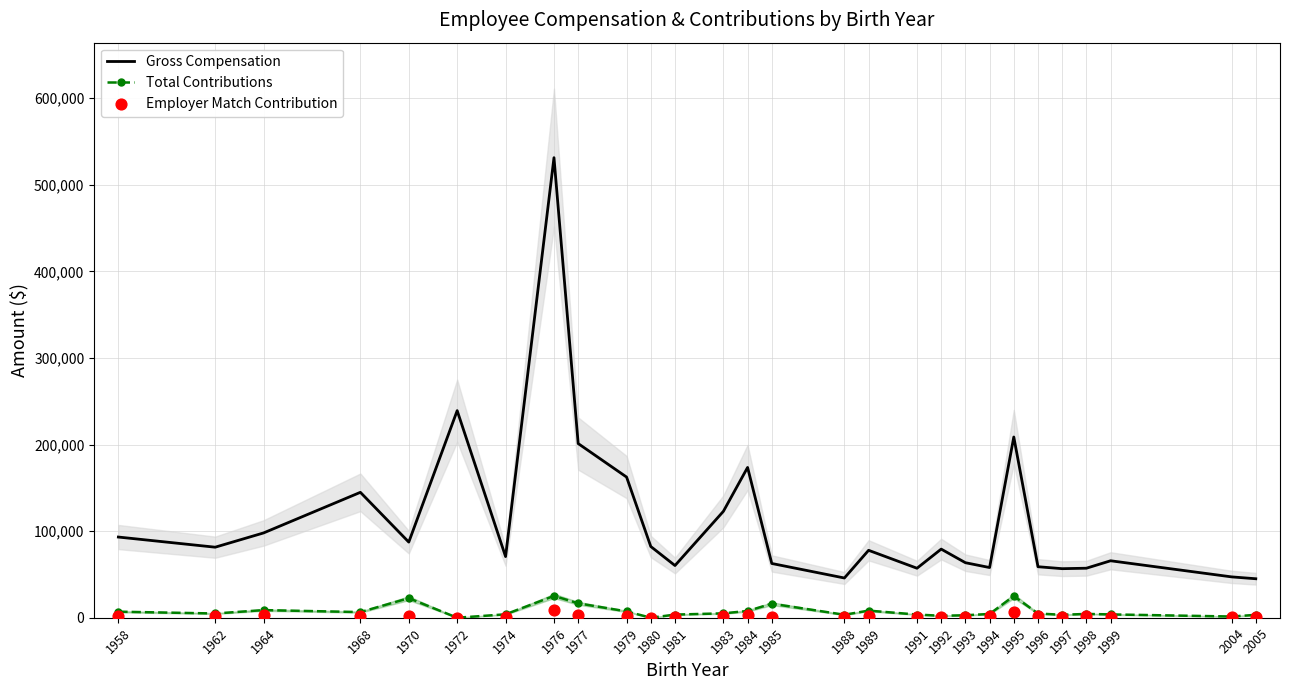

Is the value of Employer Match Contribution at 1995 greater than the value of Gross Compensation at 1999?

No